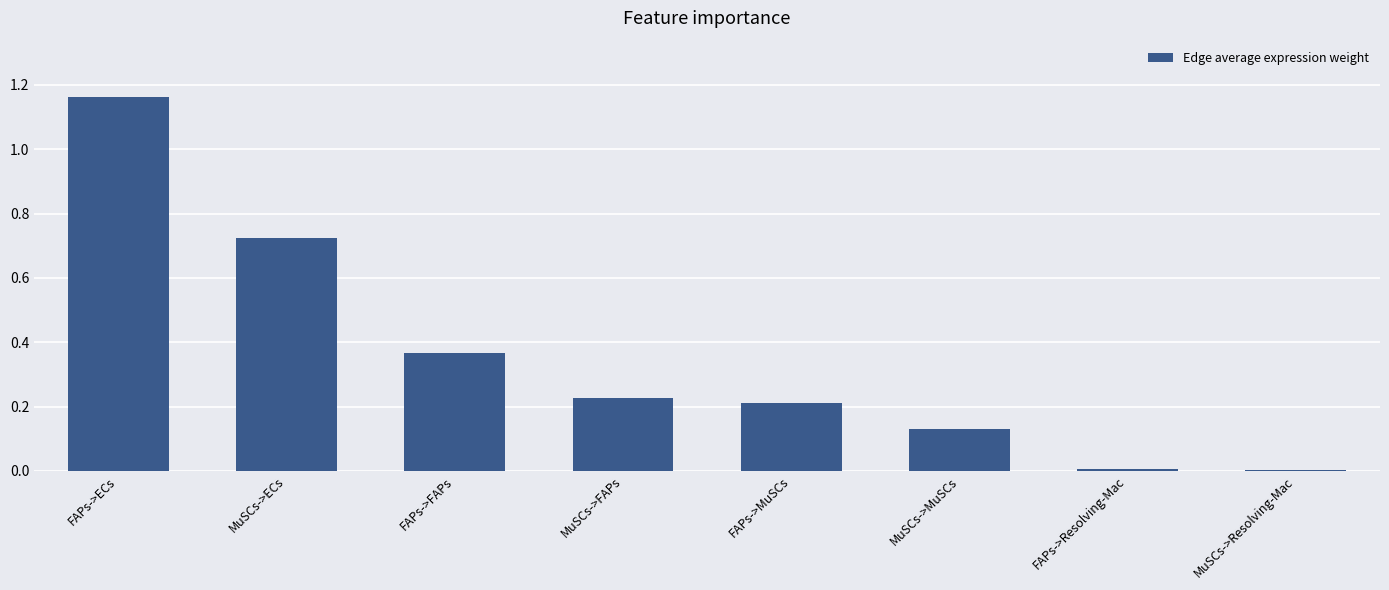

What is the sum of all values?

2.8